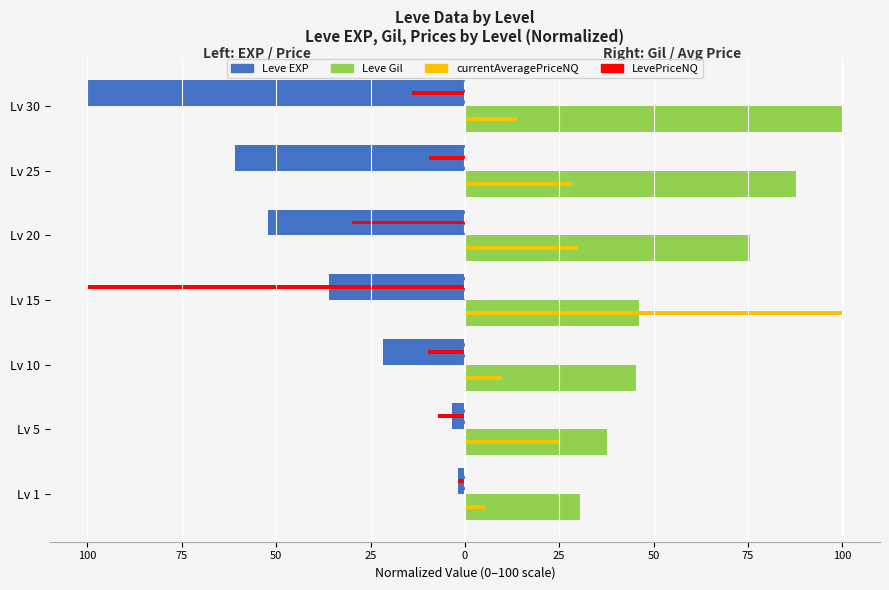

What are all the series names shown in the legend?

Leve EXP, Leve Gil, currentAveragePriceNQ, LevePriceNQ